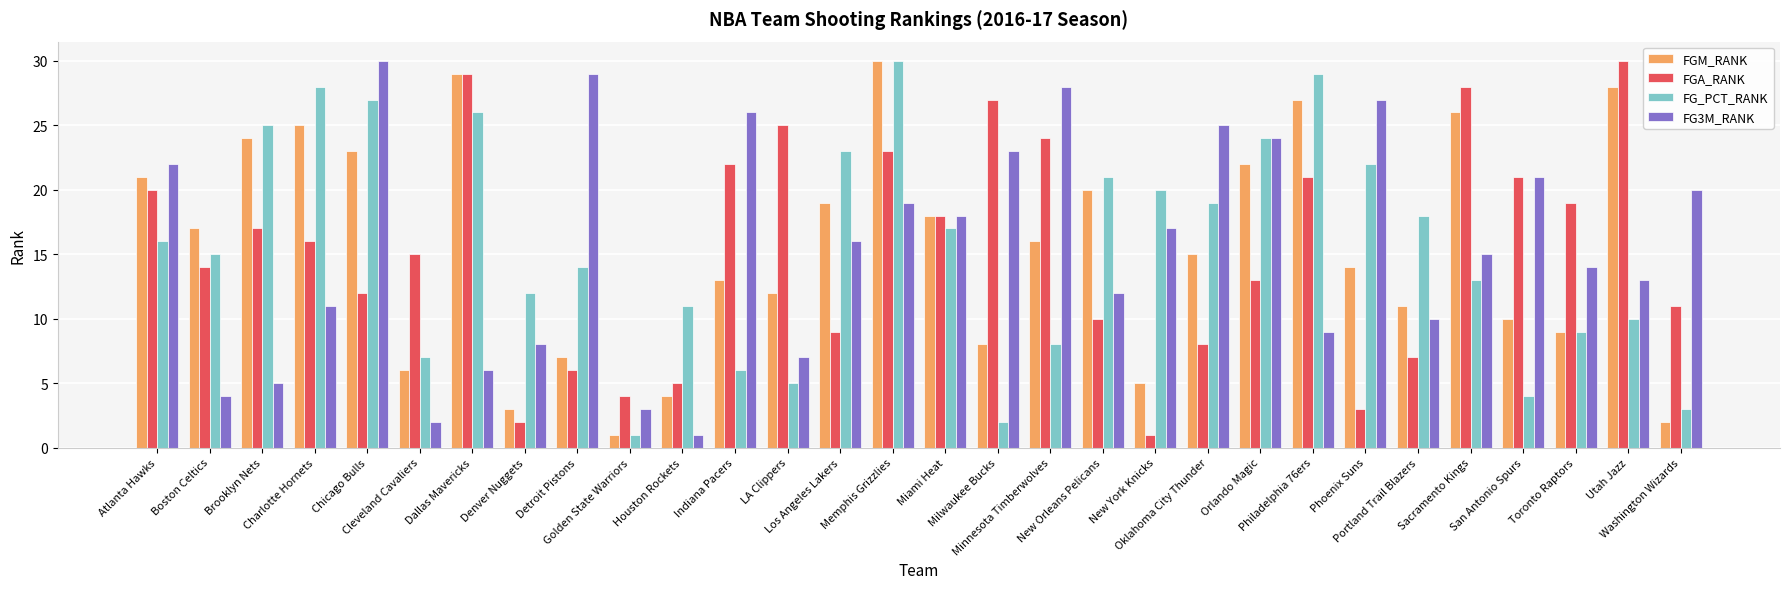

What is the value of the FGM_RANK bar at the 29th from the left?

28